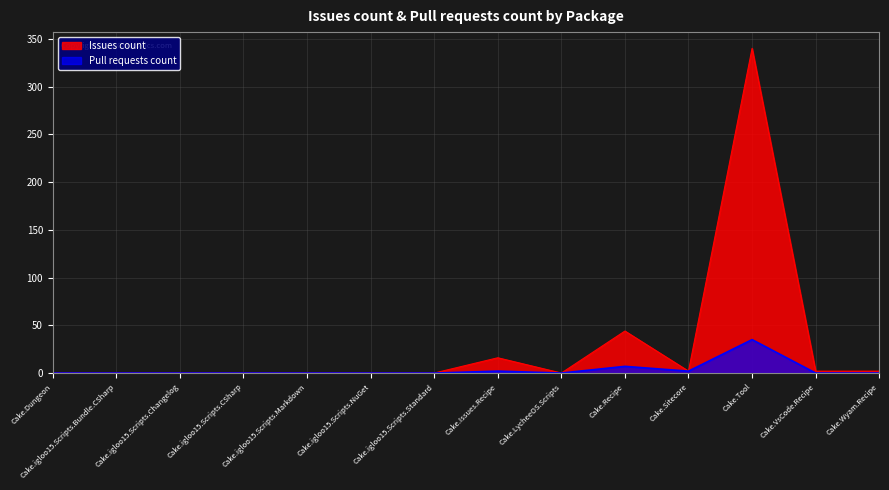

True or false: Issues count has more than 2 interior local peaks.

True